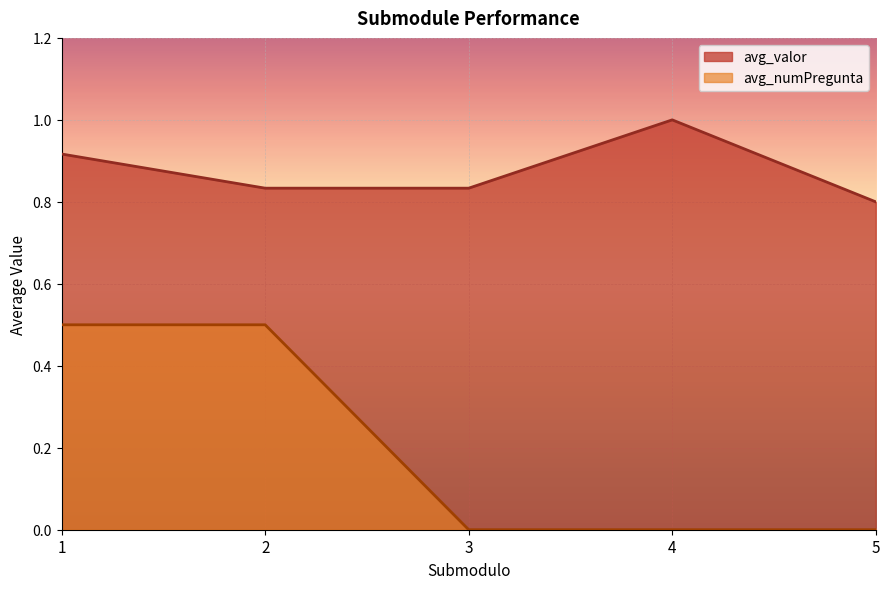

At how many categories does at least one series exceed 0?

5